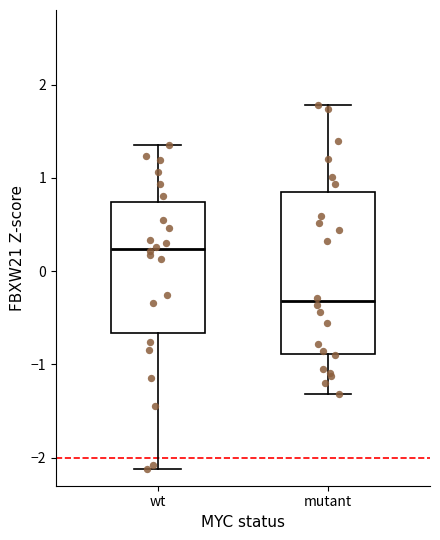

Comparing the boxes themselves (not the whiskers), which one is the tallest?

mutant